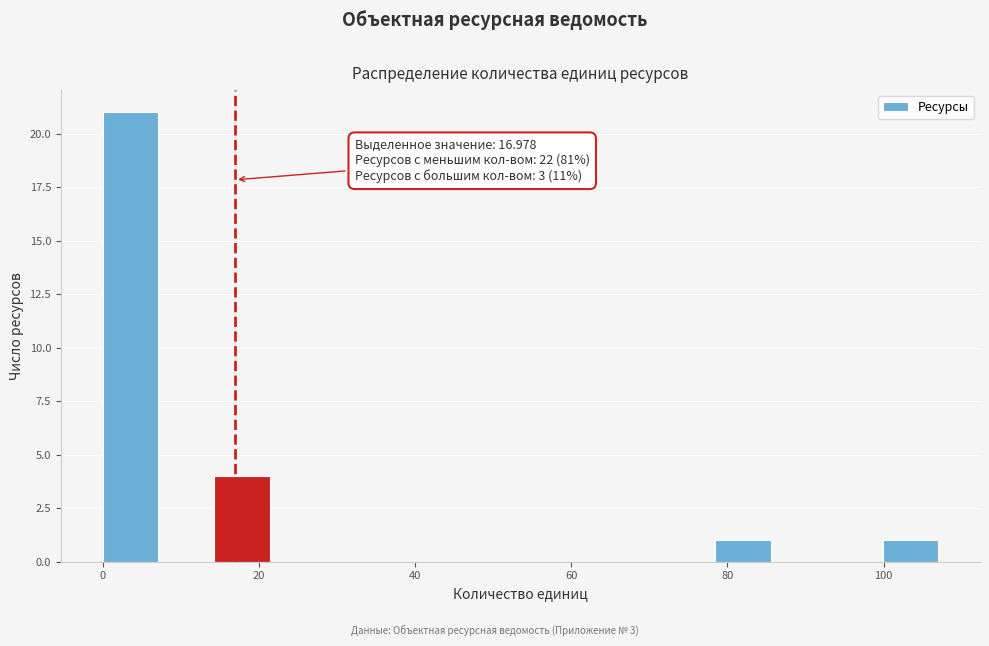

Around what value on the x-axis is the tallest bar? Give the approximate position of its centre, as read against the axis.

4